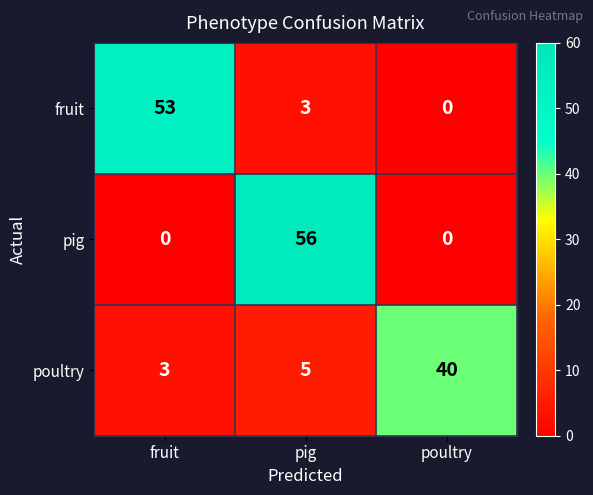

True or false: fruit has a value of 27 at fruit.

False